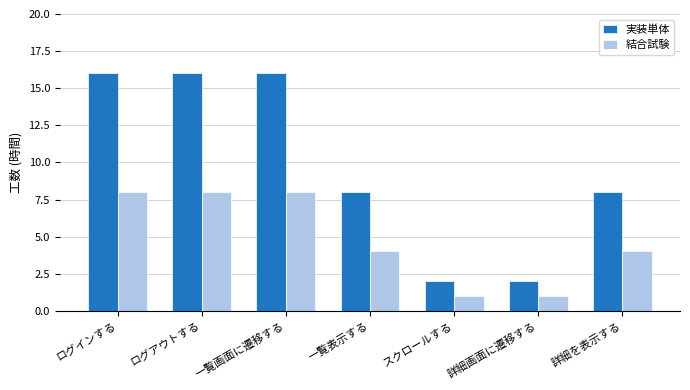

Reading left to right, list all the values displayed in this chart.

実装単体: 16	16	16	8	2	2	8
結合試験: 8	8	8	4	1	1	4